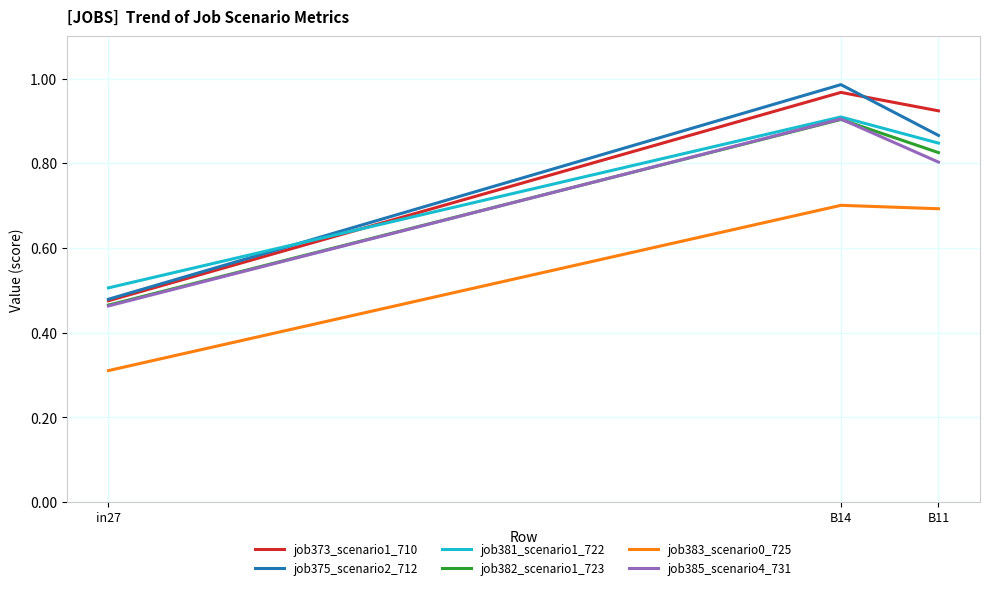

List the labels in order of job382_scenario1_723 value, largest first.

B14, B11, in27